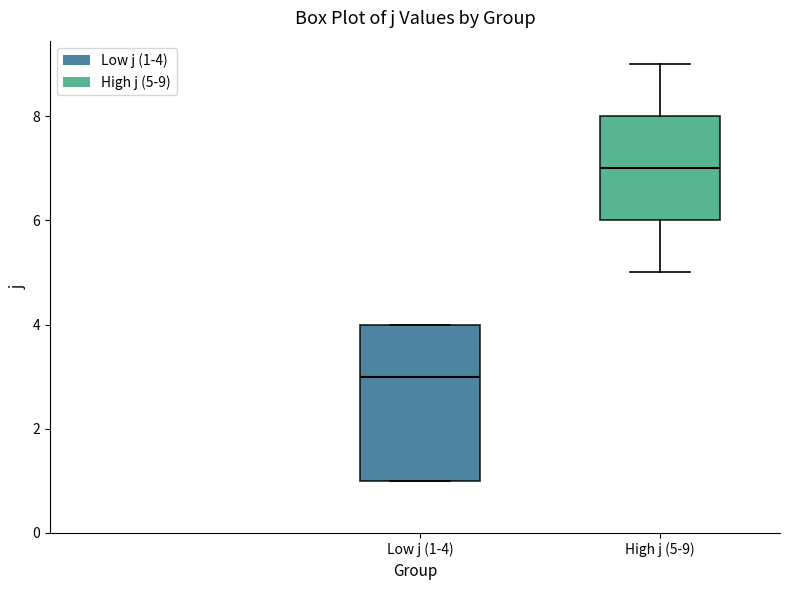

Reading left to right, transcribe this box plot: for each box, give where its median line is, the range the box spans, and where its two whiskers end, as read against the y-axis. The values are not printed on the chart, so give them approximately, as read against the axis.

Low j (1-4): median 3, box 1 to 4, whiskers 1 to 4
High j (5-9): median 7, box 6 to 8, whiskers 5 to 9